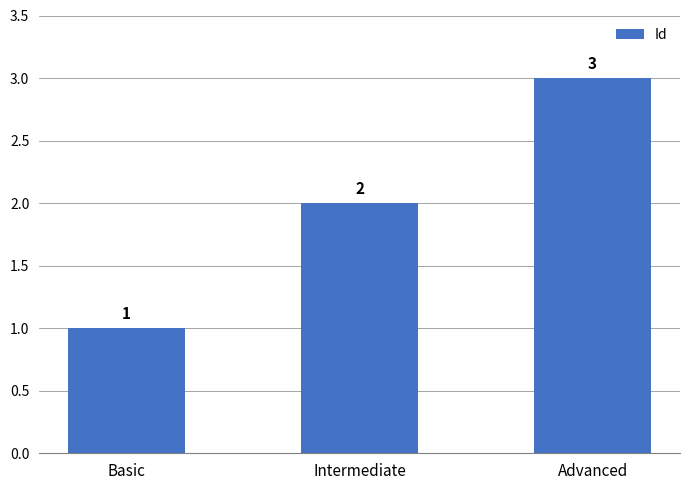

How many categories are shown in the chart?

3